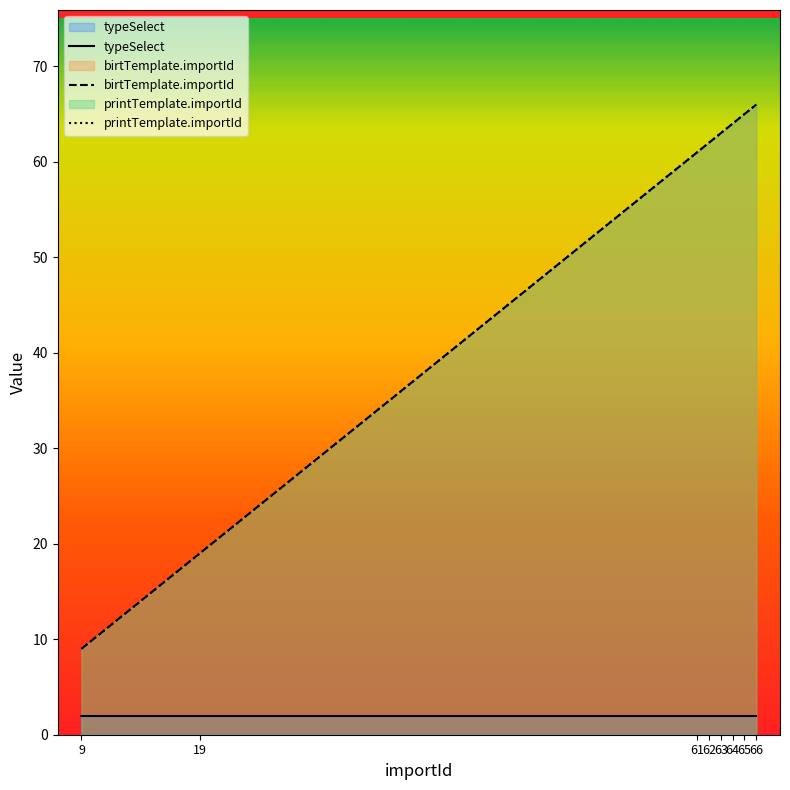

How many categories are shown in the chart?

8